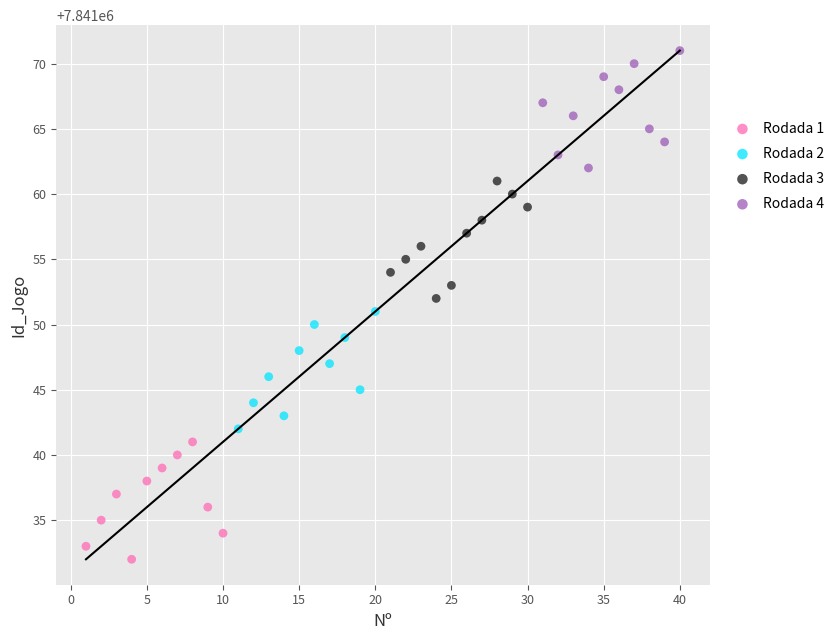

Which series reaches the minimum Y coordinate?

Rodada 1